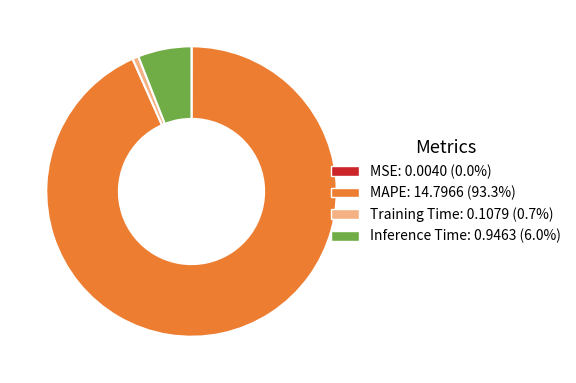

Combined, do MAPE and Inference Time account for over 50%?

Yes